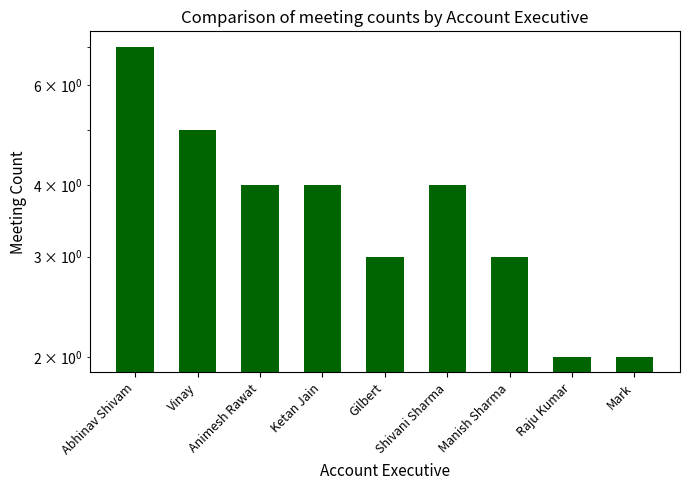

What is the sum of the values at Raju Kumar and Animesh Rawat?

6